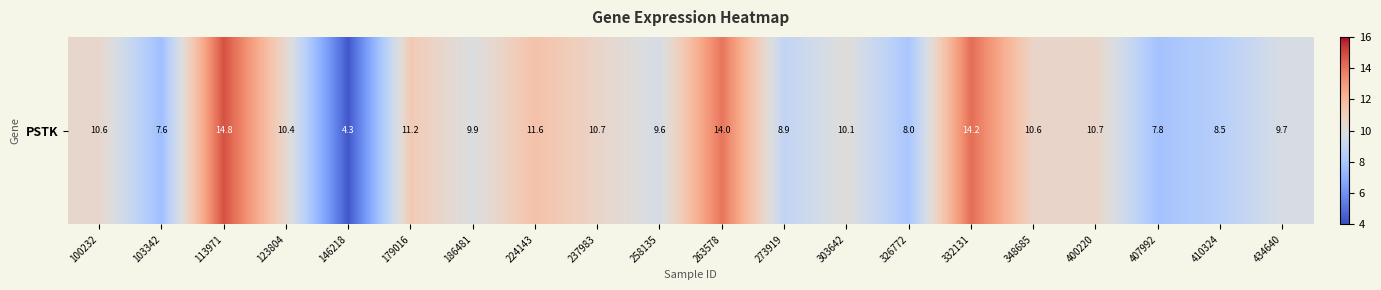

Which label corresponds to the smallest value in the chart?

146218